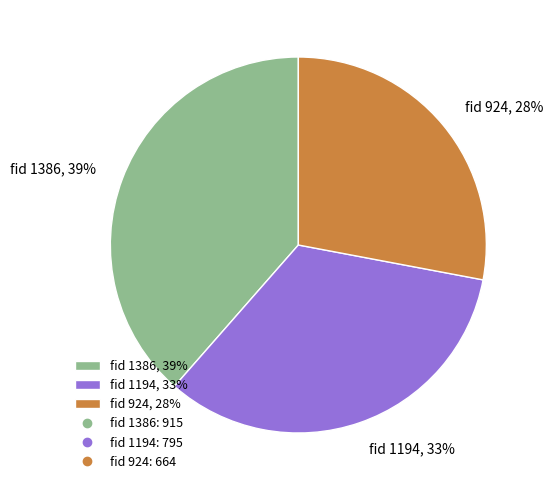

To the nearest percent, what percentage of the pie is fid 1386, 39%?

39%